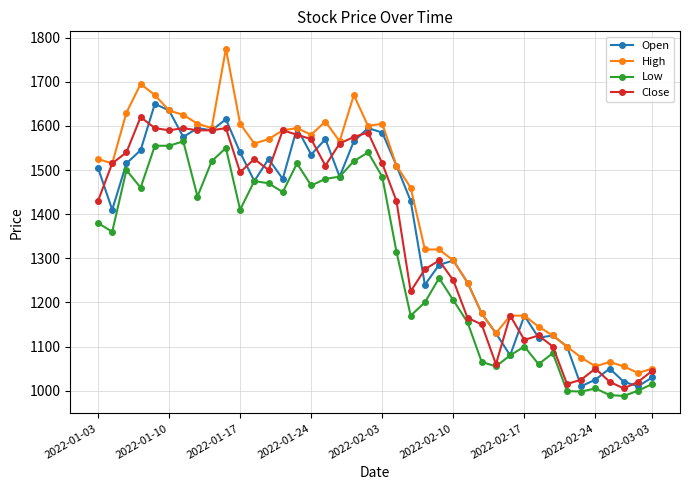

True or false: Close has more than 0 points higher than both neighbors.

True